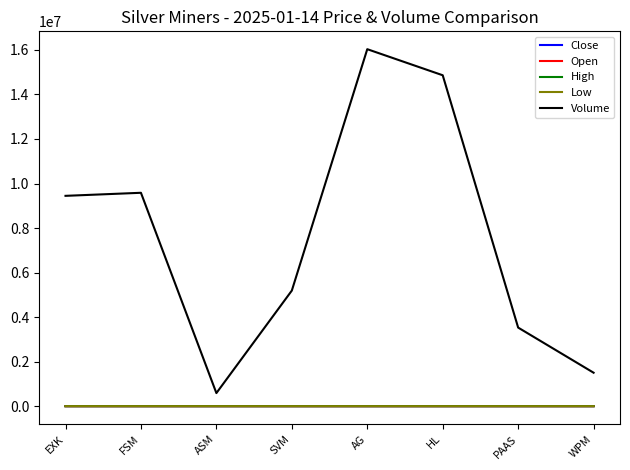

True or false: Low and High cross at least once.

False